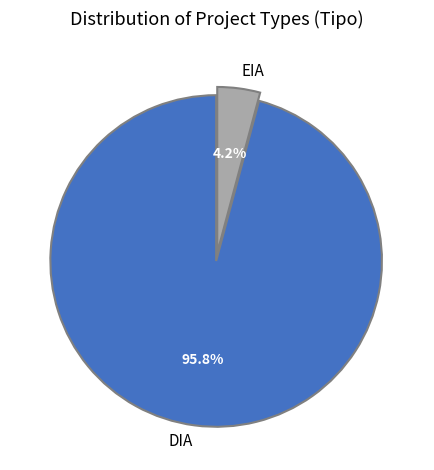

To the nearest percent, what is the combined percentage of DIA and EIA?

100%